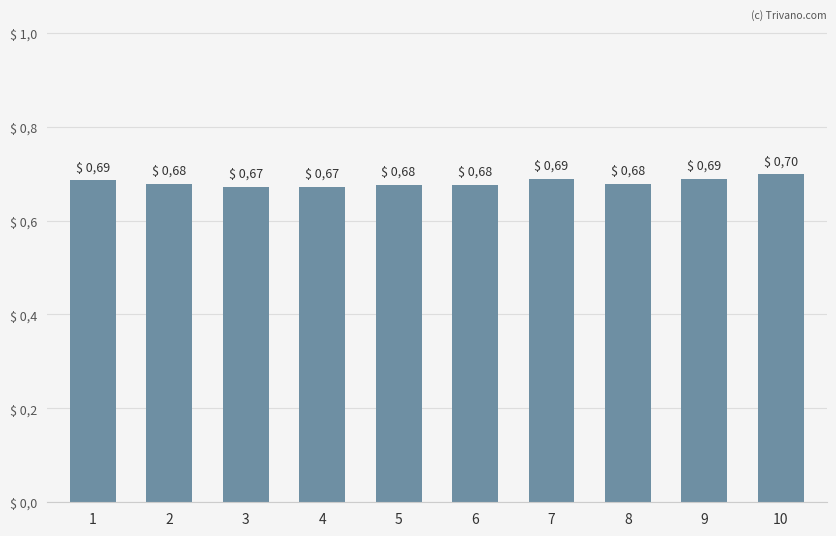

Reading left to right, list all the values displayed in this chart.

1=0.7	2=0.7	3=0.7	4=0.7	5=0.7	6=0.7	7=0.7	8=0.7	9=0.7	10=0.7